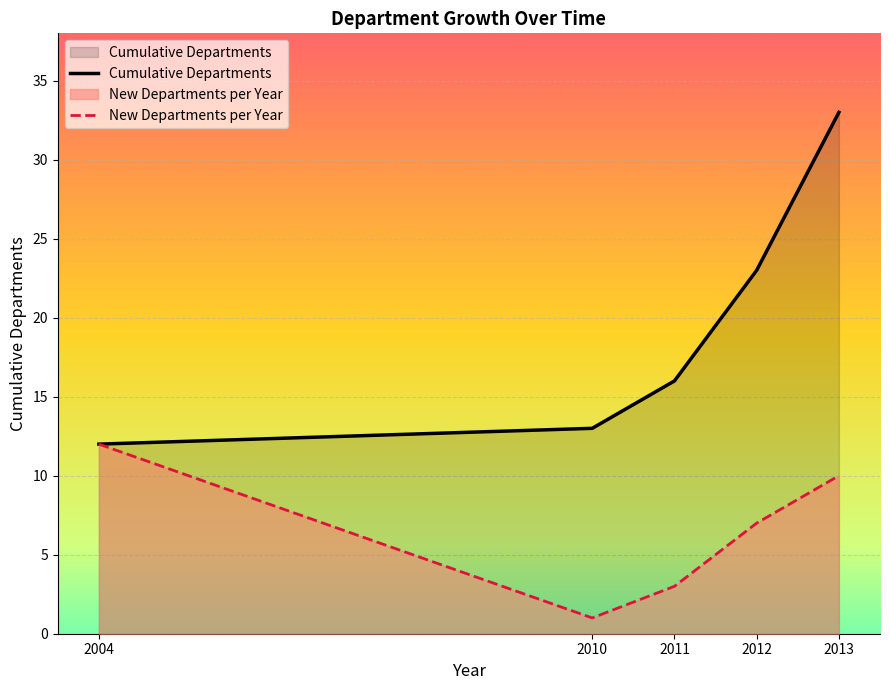

Is it true that Cumulative Departments equals 5 at 2004?

False